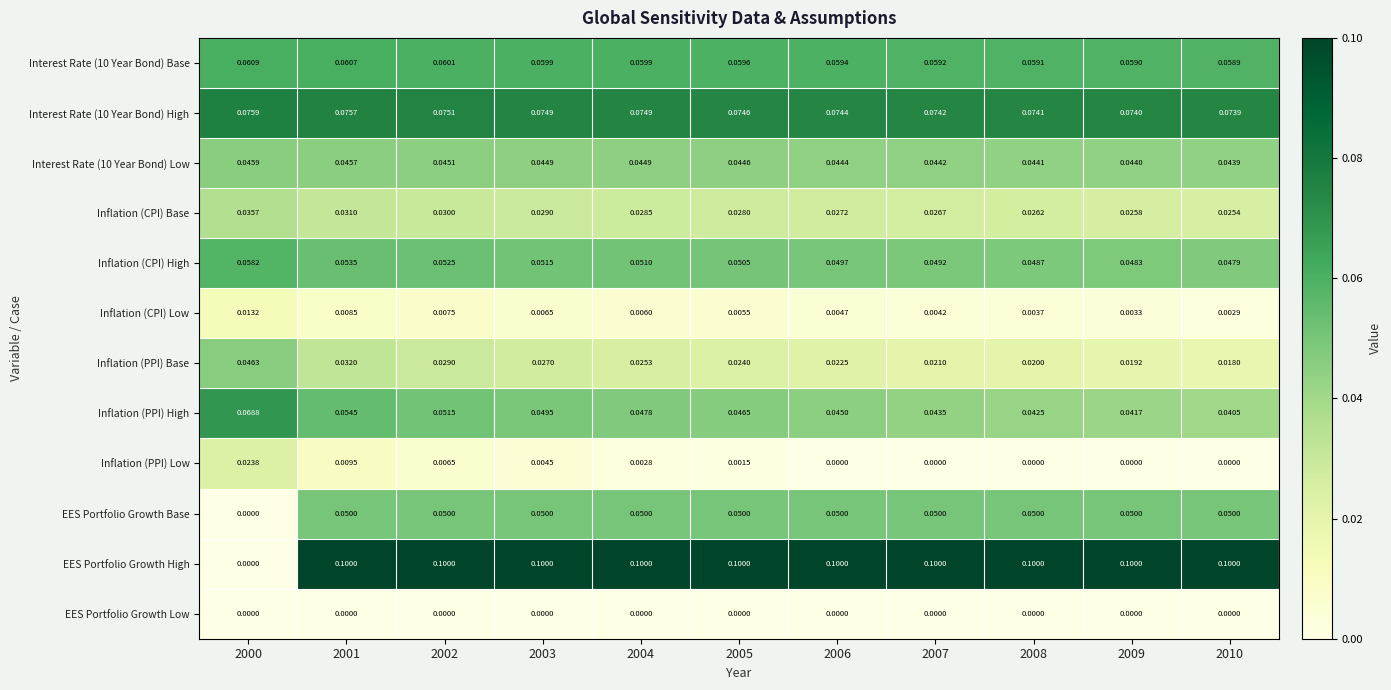

Which series has the largest total across all categories?

EES Portfolio Growth High